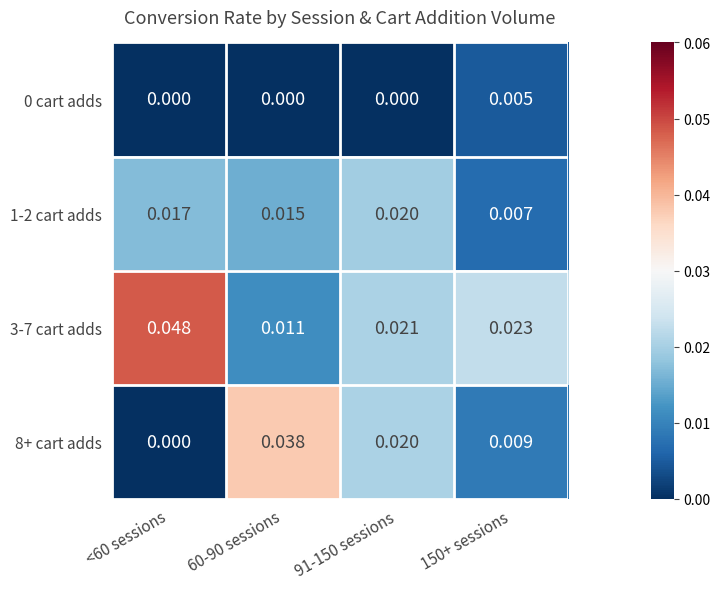

At which category is the sum across all series the highest?

<60 sessions